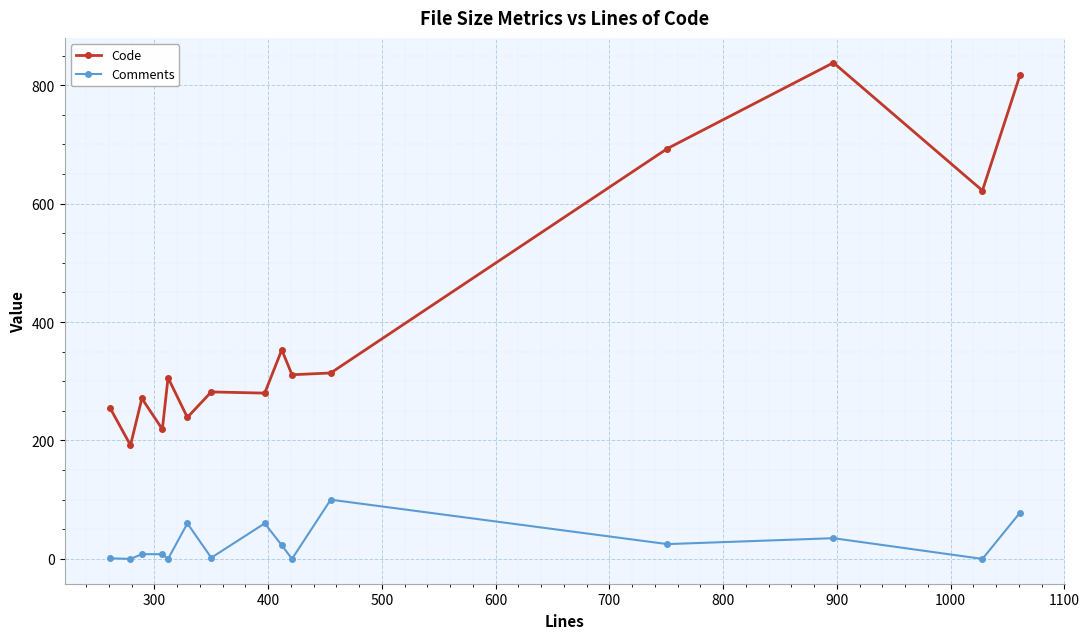

What is the average value of the Comments series?

27